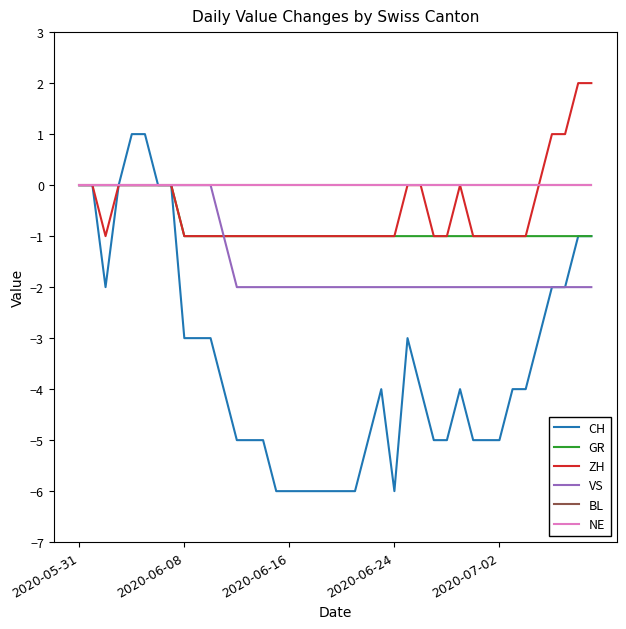

Does the chart display data point markers on the line(s)?

No